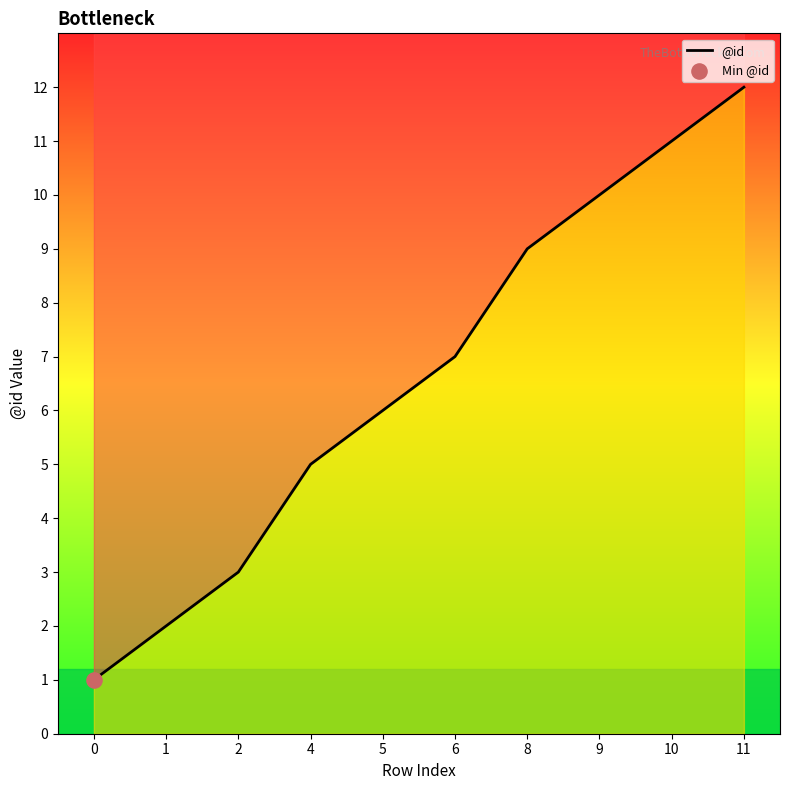

What is the change in value from 8 to 11?

+3